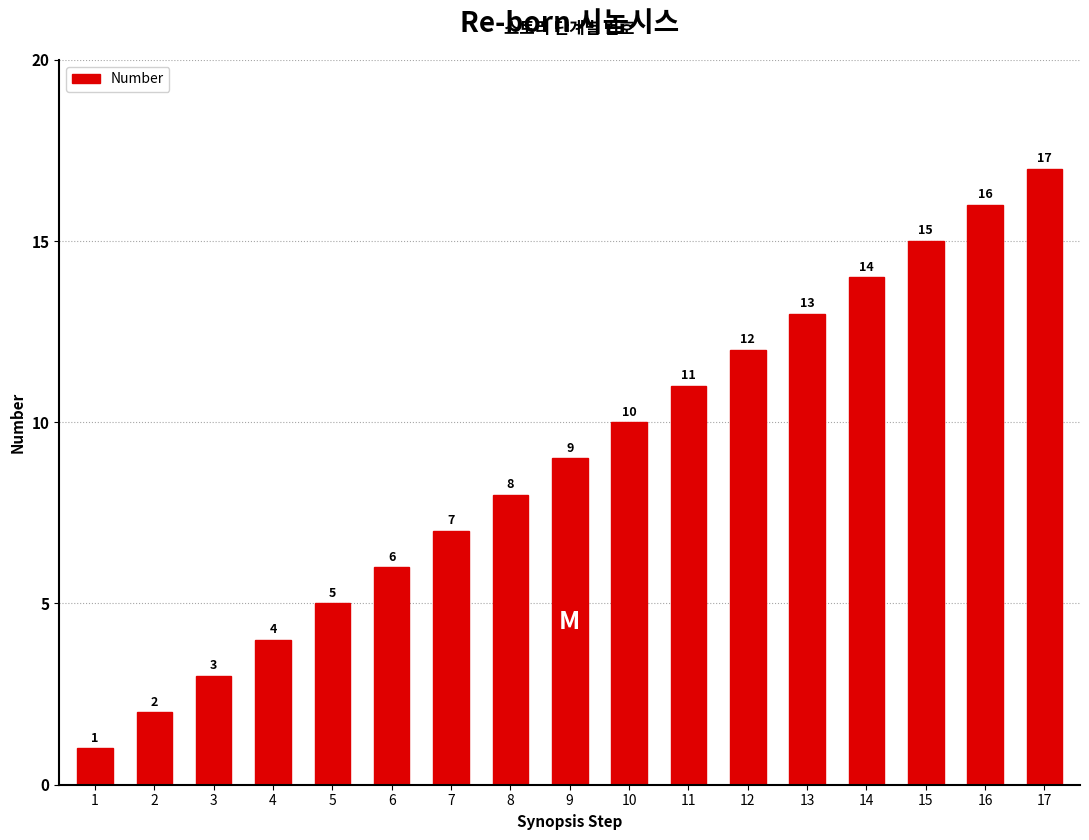

Between 6 and 11, which is larger?

11